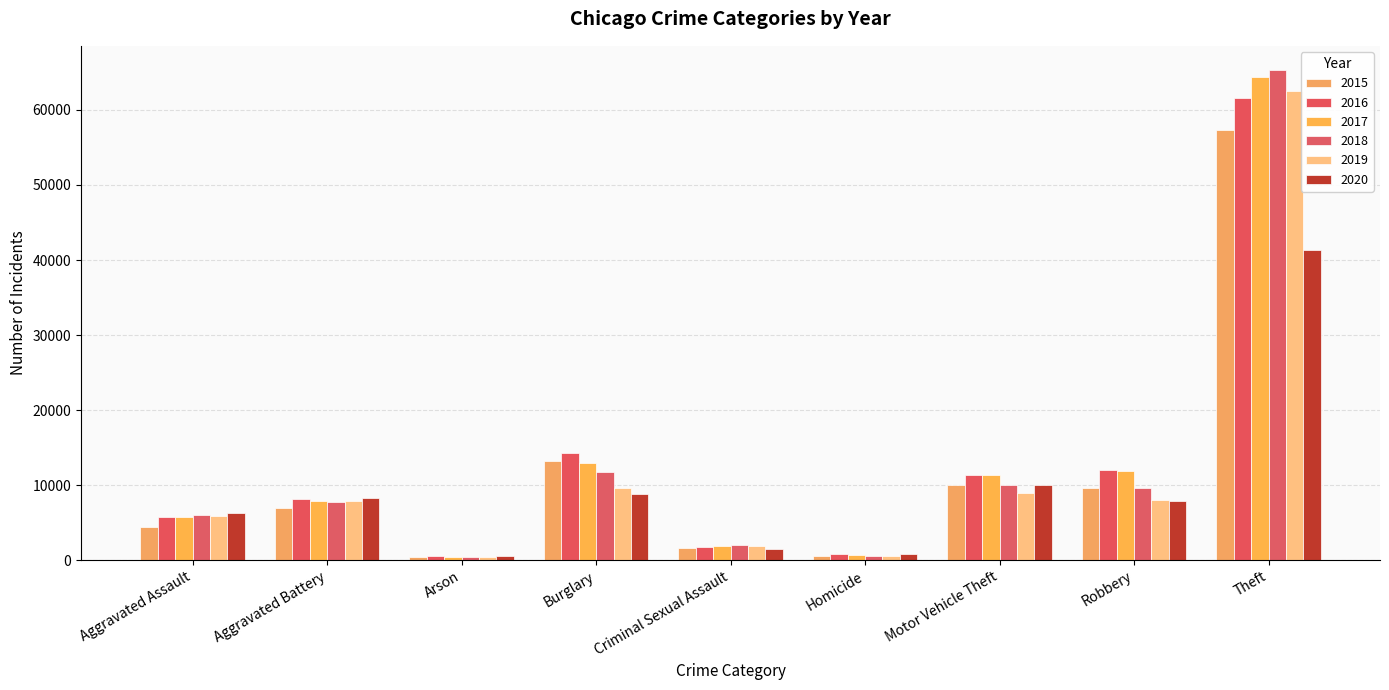

Which has a higher value, Homicide or Burglary?

Burglary